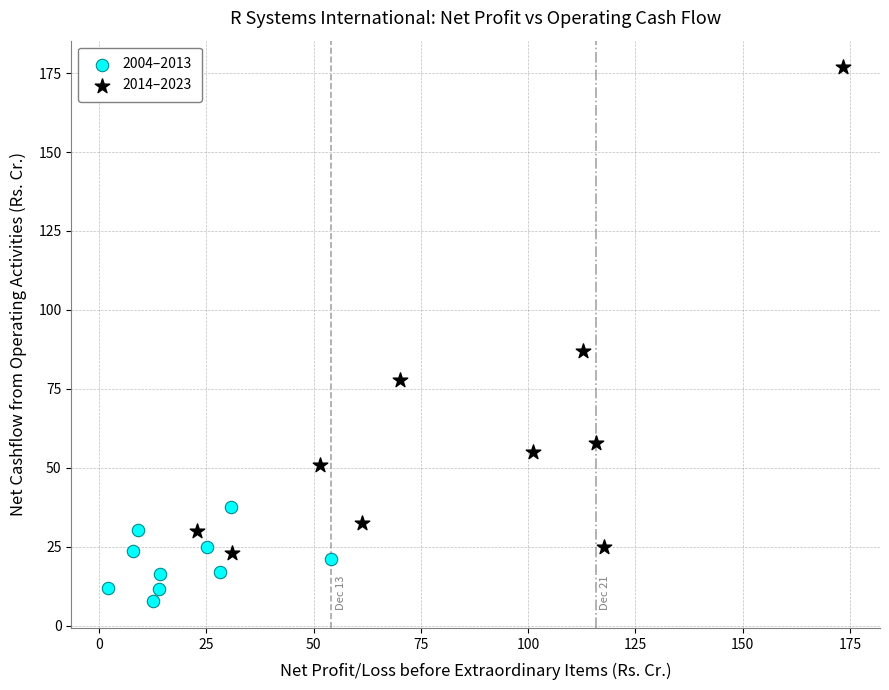

Which series has the largest Y range (max minus min)?

2014–2023